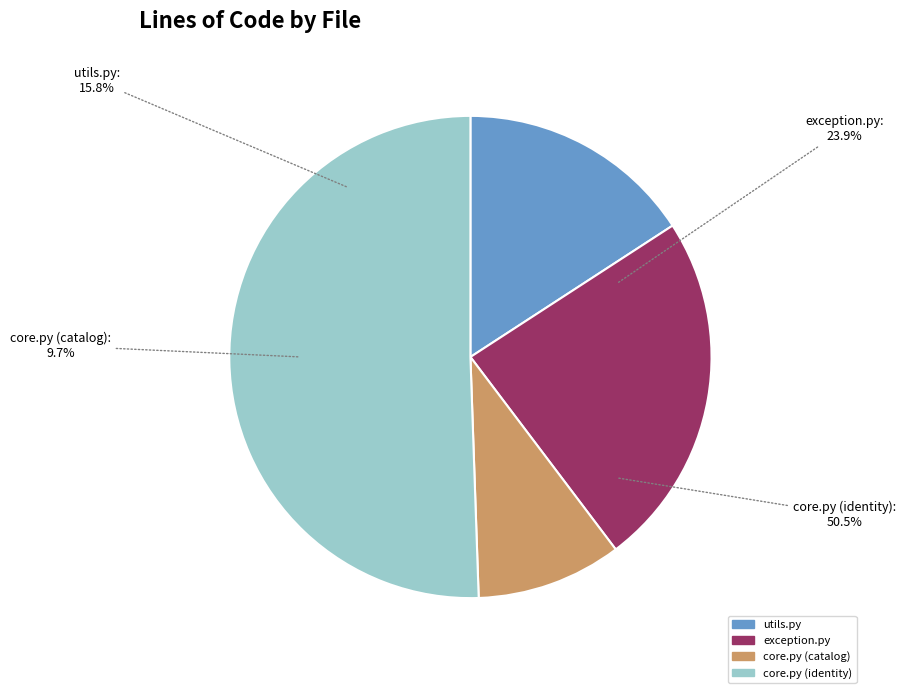

What percentage is NOT represented by core.py (catalog)?

90.3%